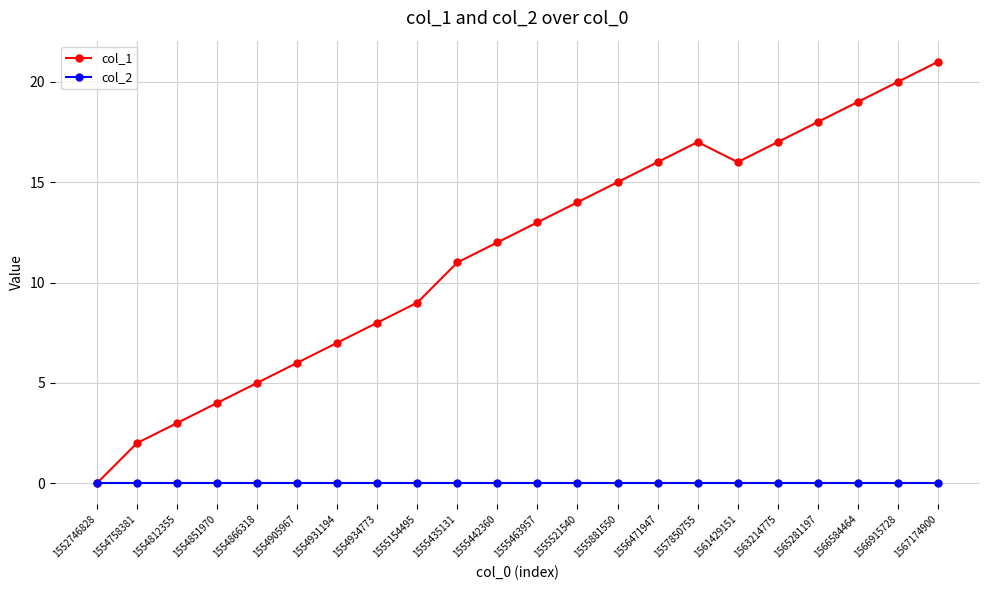

What are all the series names shown in the legend?

col_1, col_2